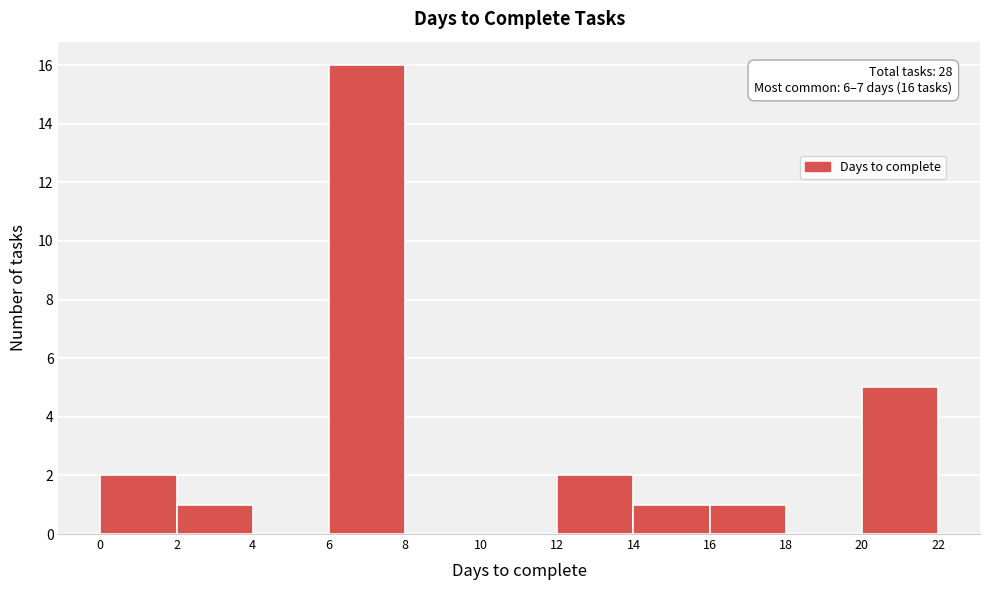

Which range on the x-axis has the tallest bar?

6 to 8